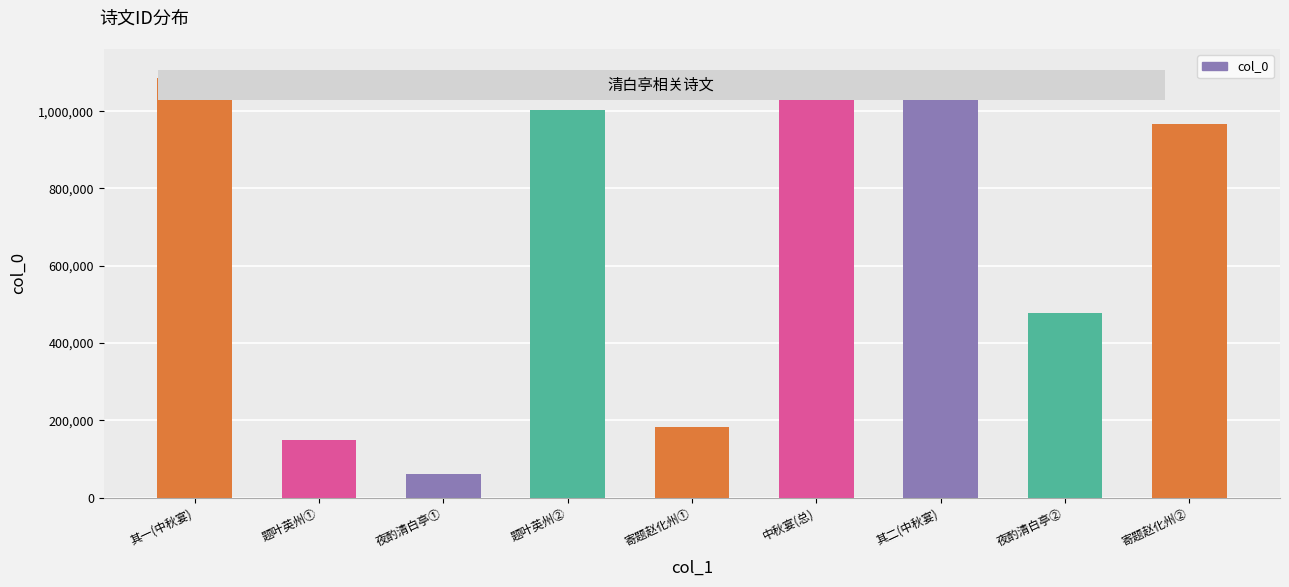

What is the change in value from 其一(中秋宴) to 其二(中秋宴)?

+1